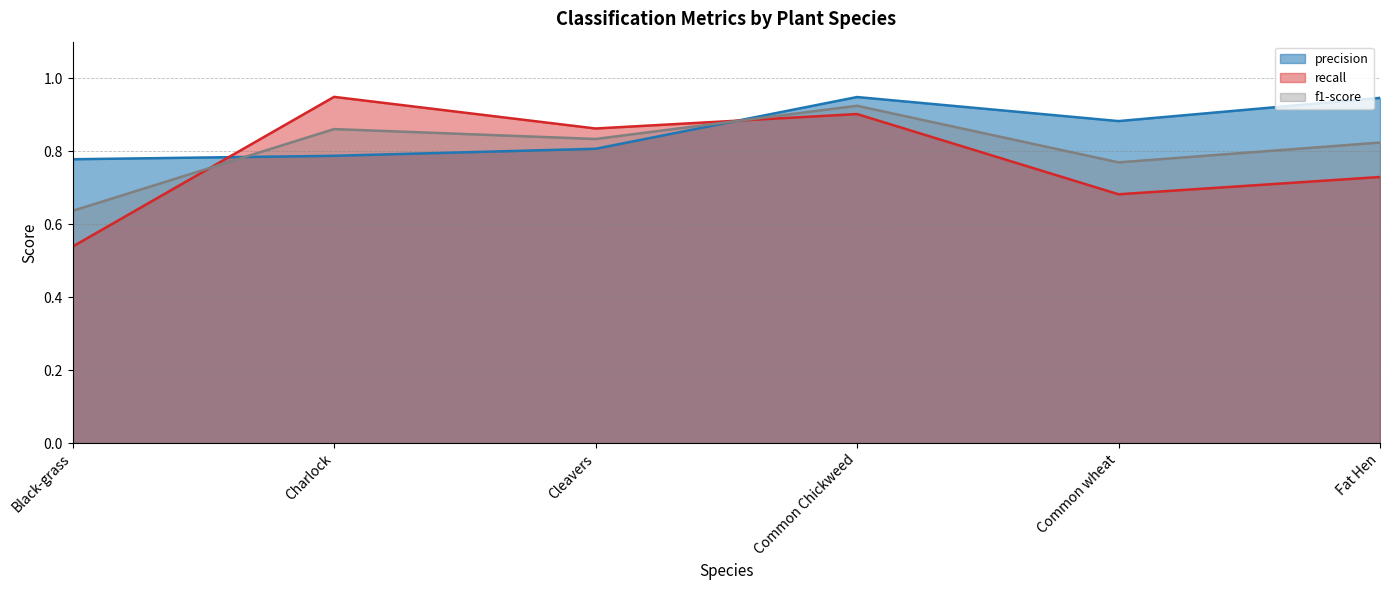

What is the minimum value shown in the chart?

0.5